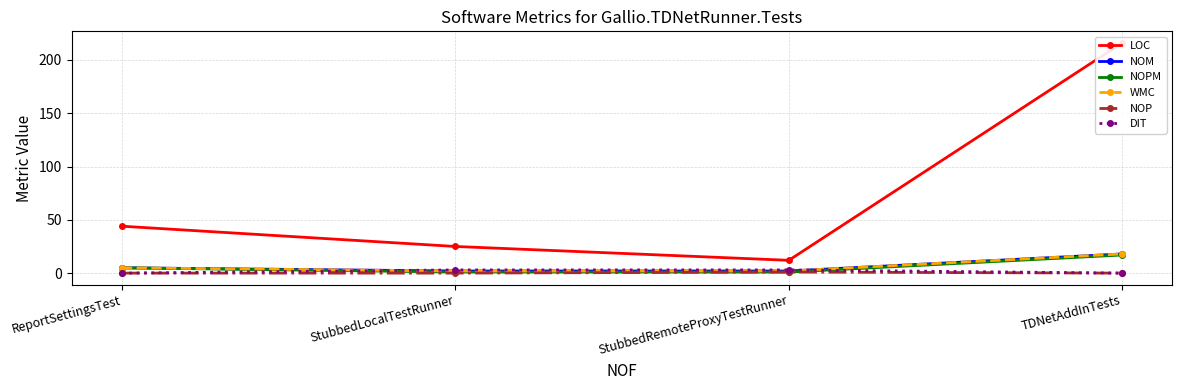

Between which two adjacent categories do NOPM and DIT first intersect?

ReportSettingsTest and StubbedLocalTestRunner